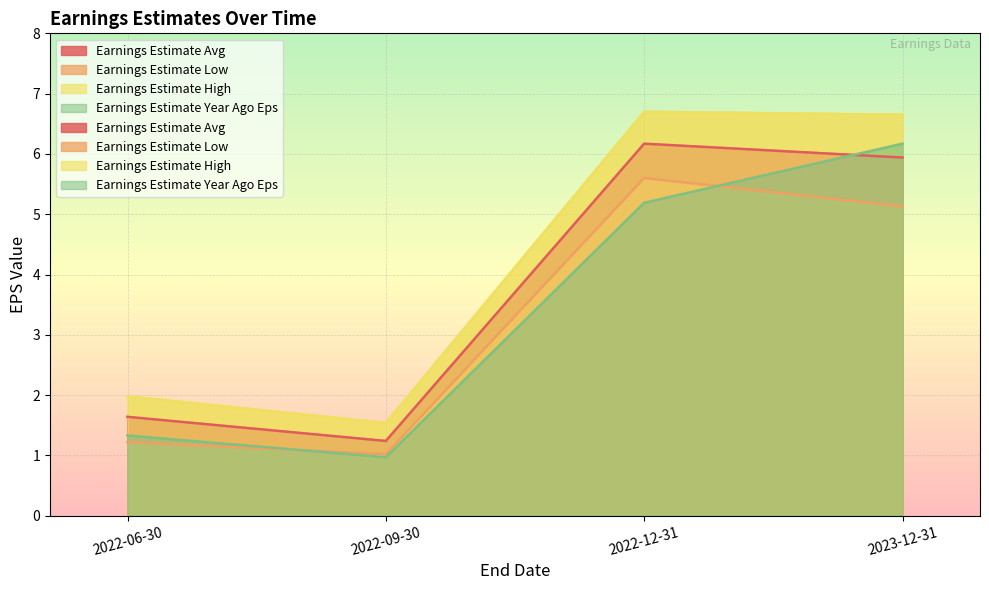

True or false: Earnings Estimate Low and Earnings Estimate Avg cross at least once.

False